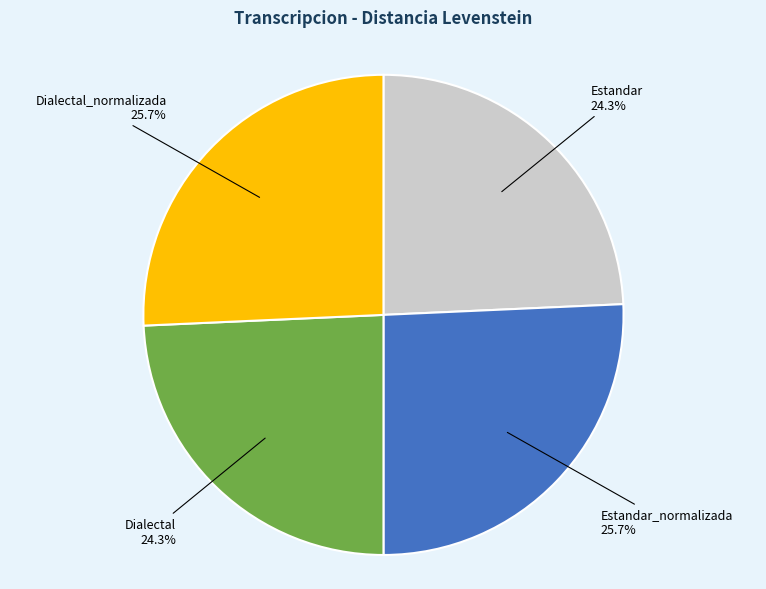

True or false: Estandar_normalizada accounts for 26% of the total.

True